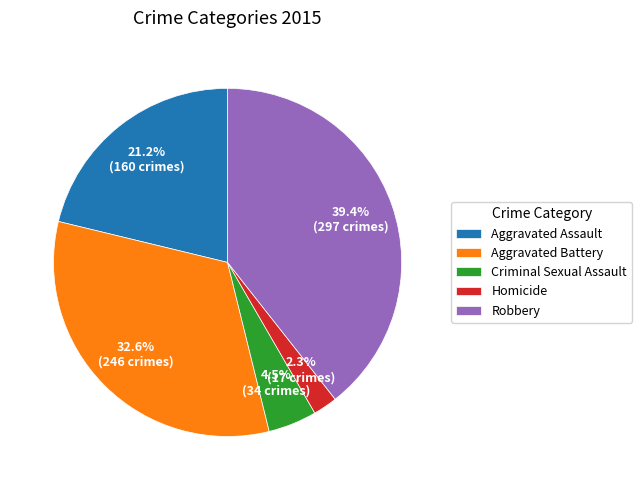

To the nearest percent, what is the average slice percentage?

20%